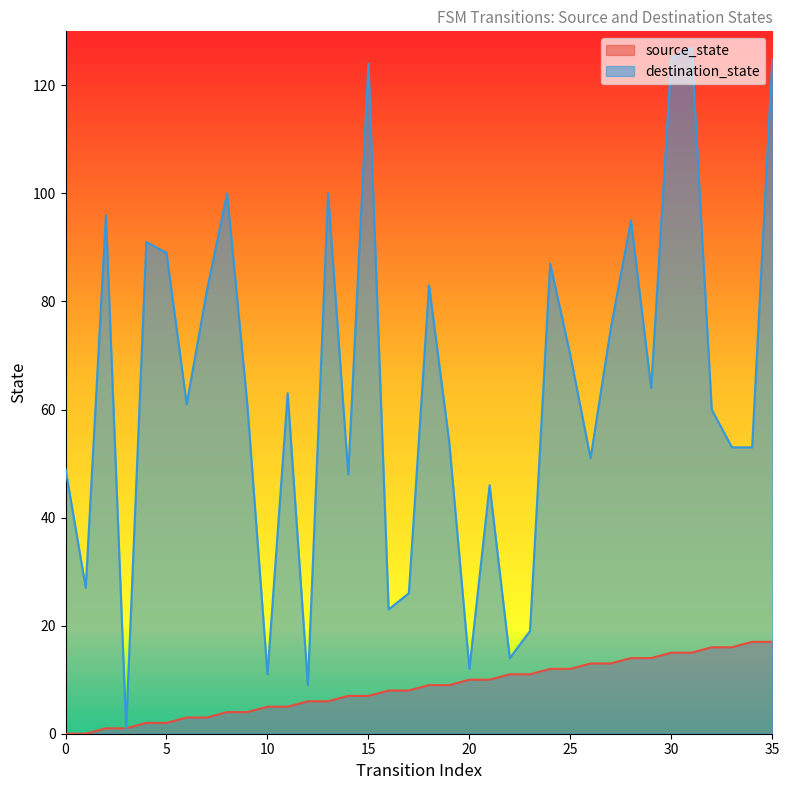

Which label corresponds to the largest value in the chart?

31